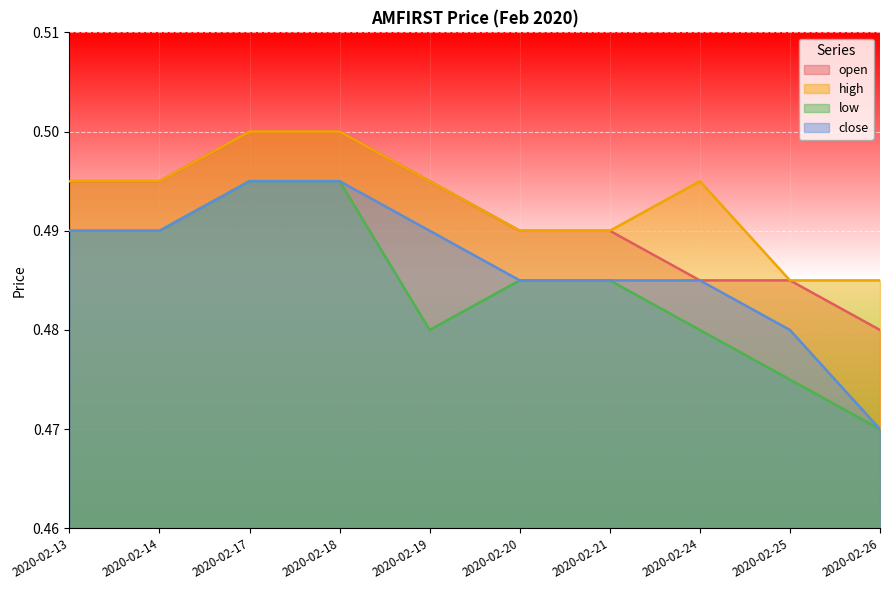

Rank the categories by open value from highest to lowest.

2020-02-17, 2020-02-18, 2020-02-13, 2020-02-14, 2020-02-19, 2020-02-20, 2020-02-21, 2020-02-24, 2020-02-25, 2020-02-26